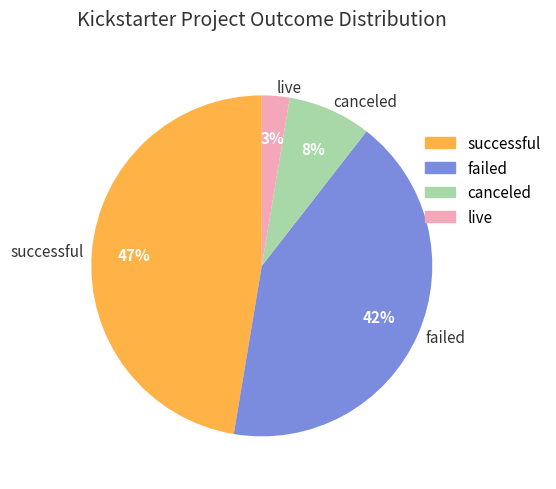

To the nearest percent, what is the difference between the failed and live slice percentages?

39%